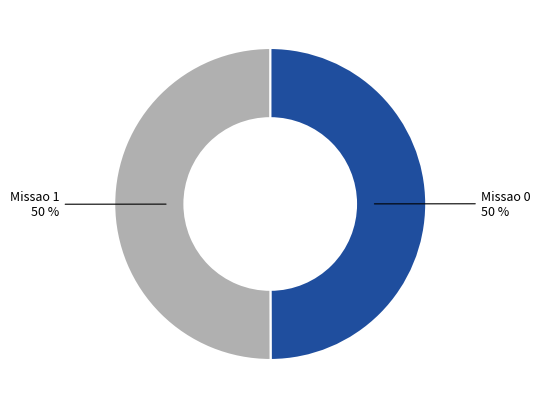

How many segments does this pie chart have?

2